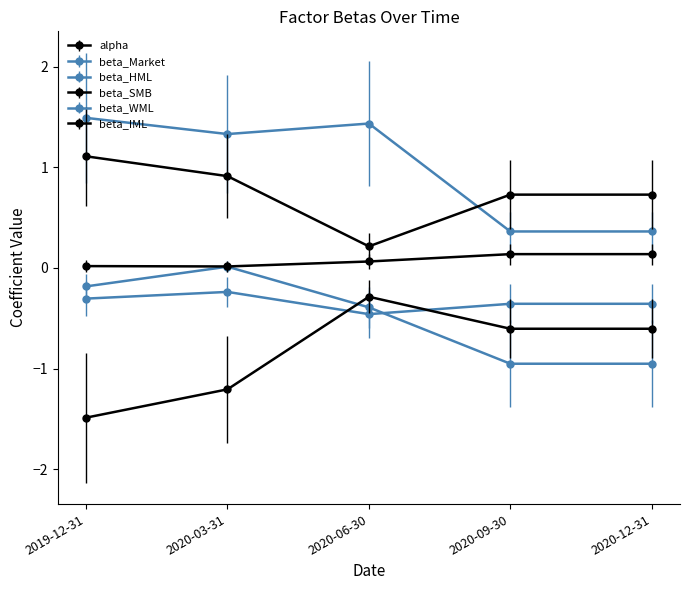

What is the difference between the beta_HML values at 2020-09-30 and 2019-12-31?

1.1